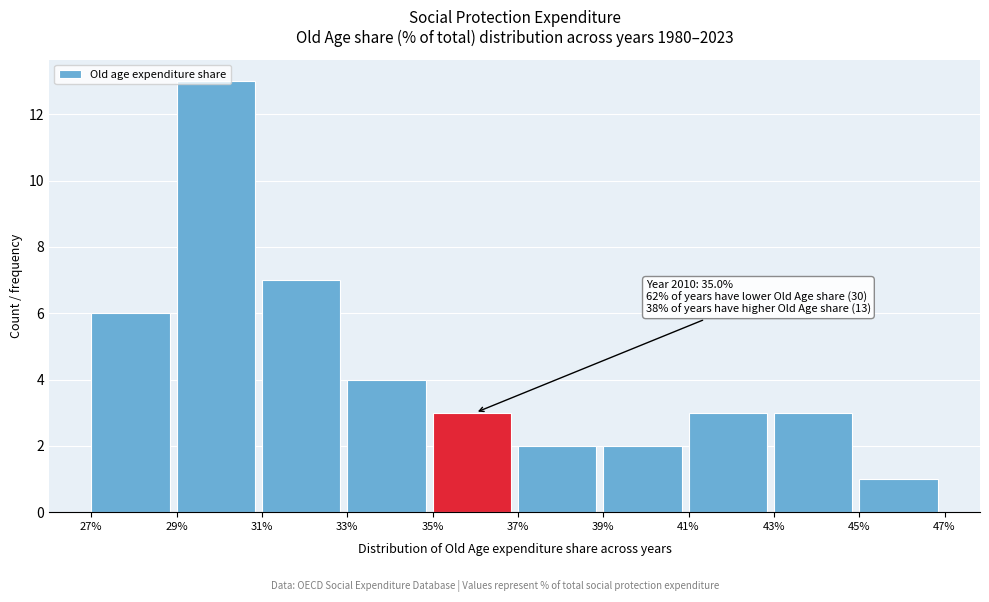

Over which range of the x-axis is the bar tallest?

29% to 31%